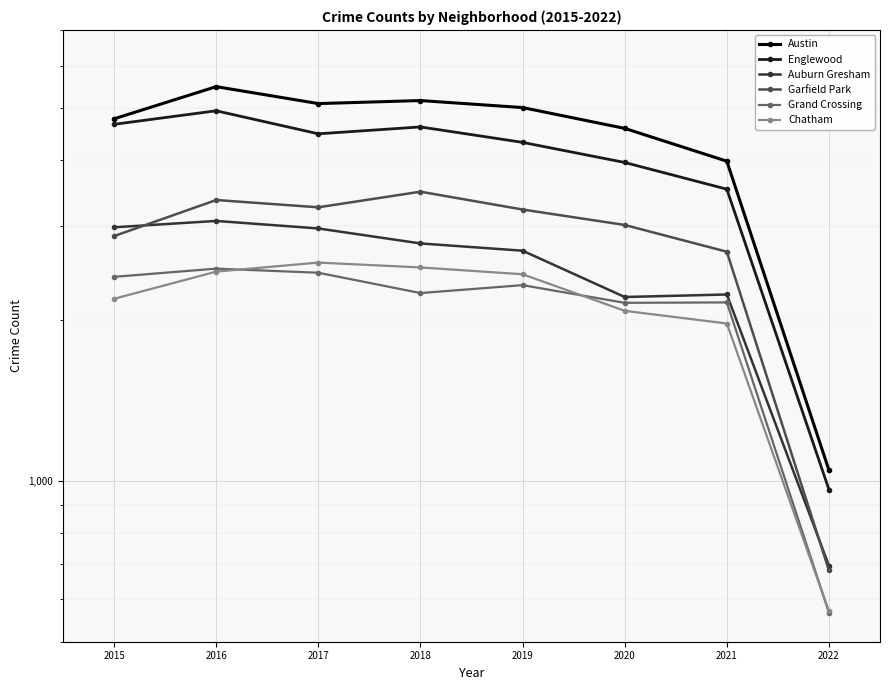

True or false: Chatham and Auburn Gresham intersect in this chart.

False